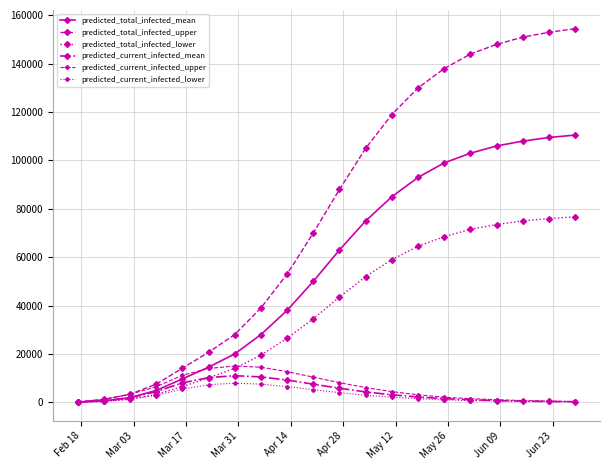

What is the difference between the second highest and second lowest values in the predicted_current_infected_lower series?

7350